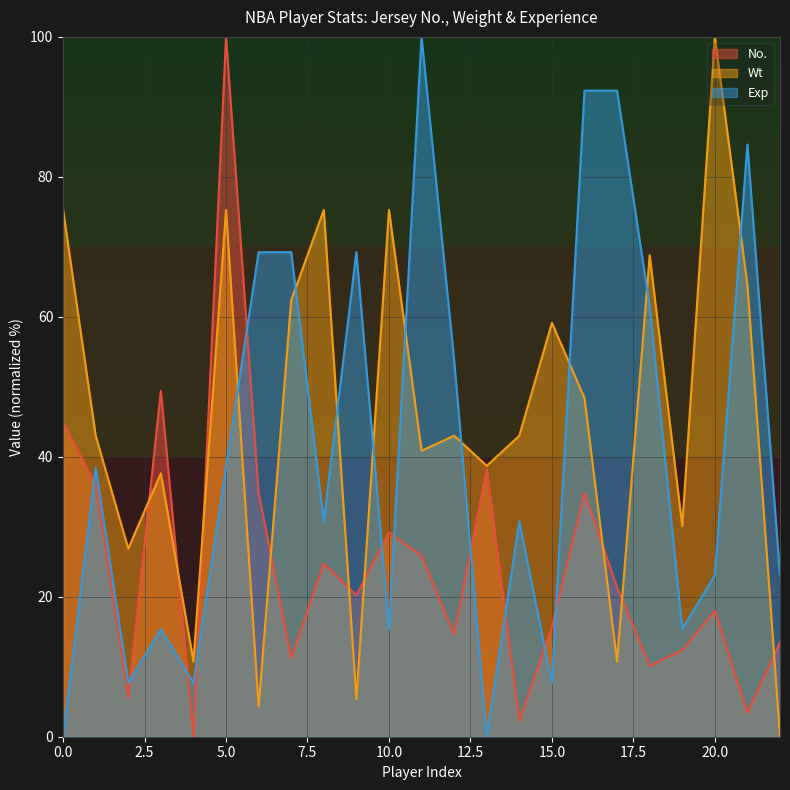

True or false: Wt has a value of 109.3 at 0.0.

False